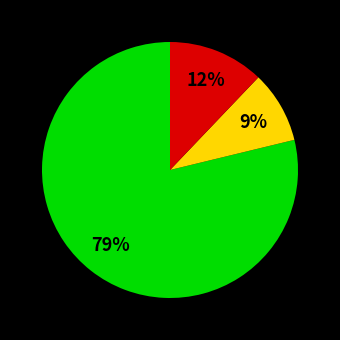

Count the number of slices in the pie.

3